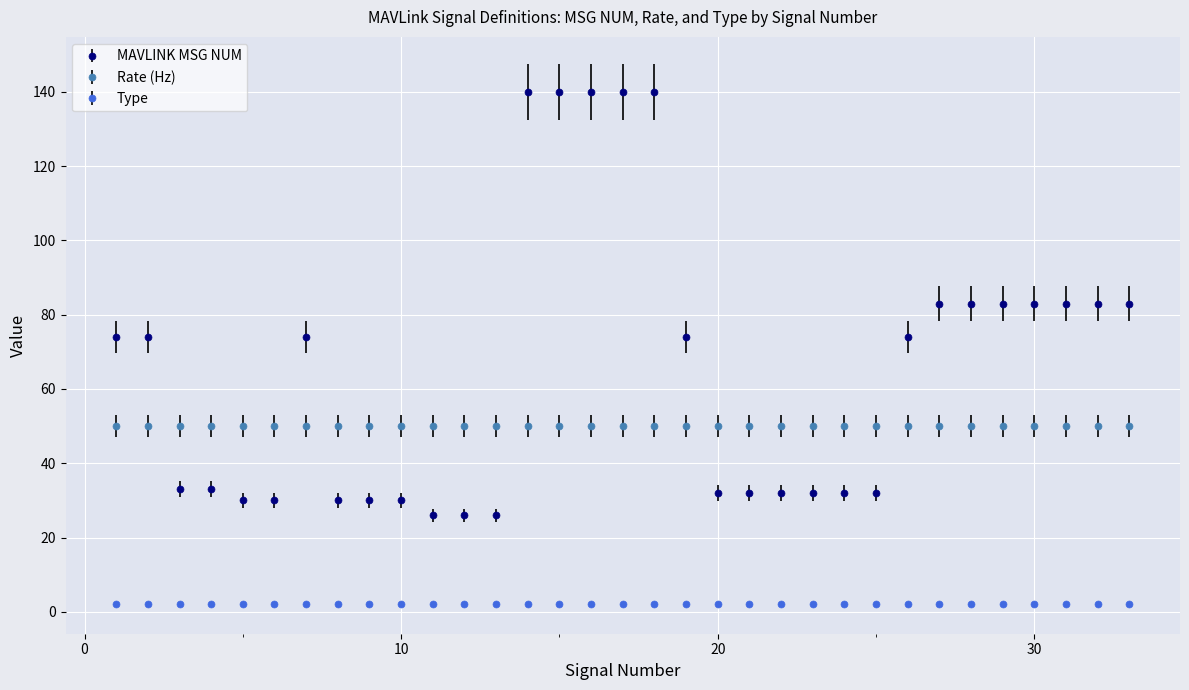

At how many categories does at least one series exceed 34?

33